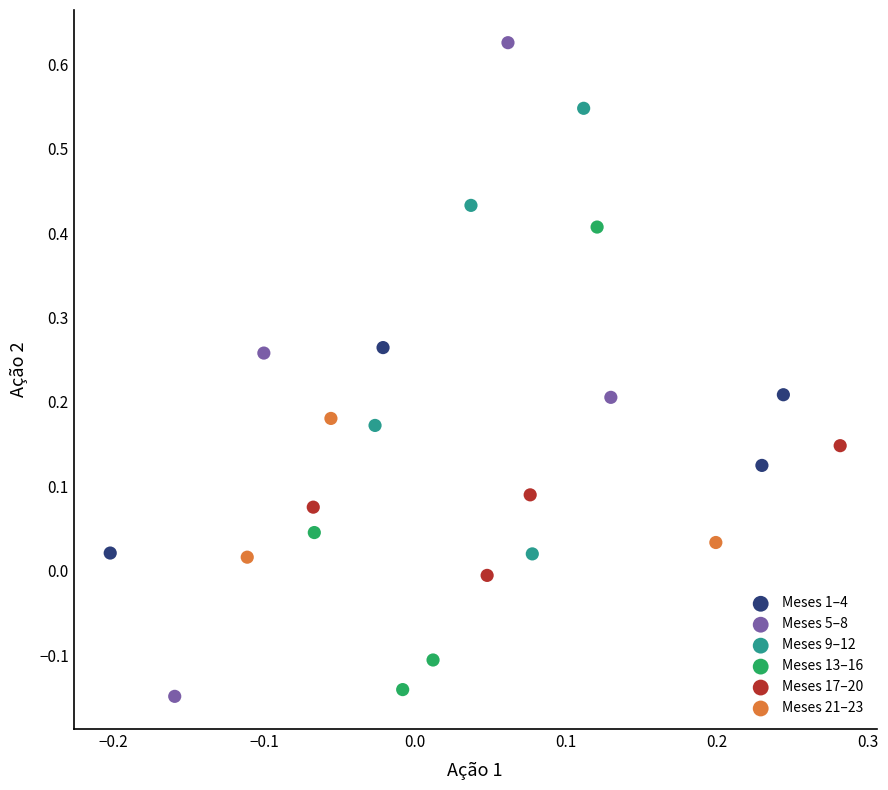

Which series contains the highest Y value?

Meses 5–8